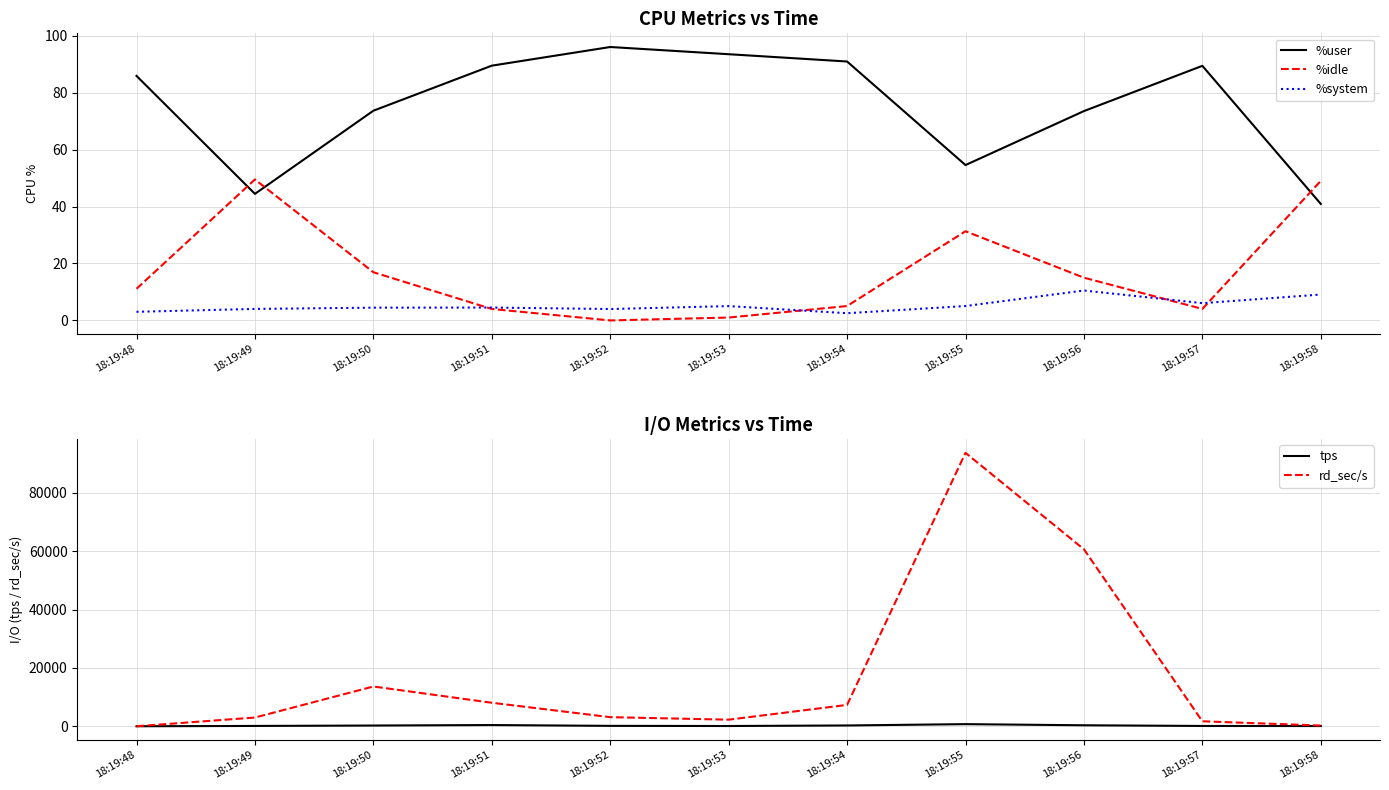

Is the value of rd_sec/s at 18:19:49 greater than the value of tps at 18:19:57?

Yes